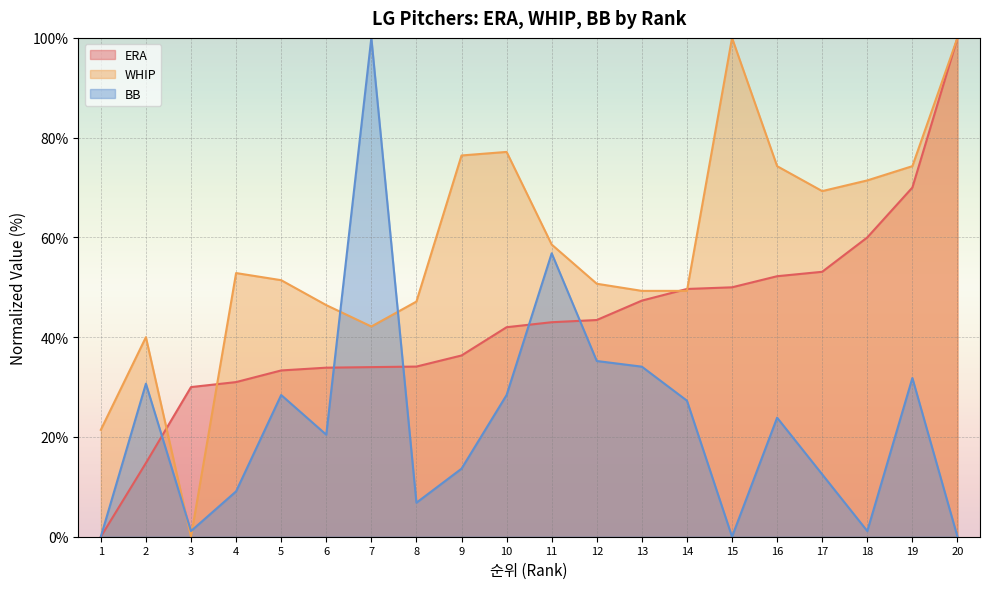

Rank the categories by BB value from lowest to highest.

1, 15, 20, 3, 18, 8, 4, 17, 9, 6, 16, 14, 5, 10, 2, 19, 13, 12, 11, 7